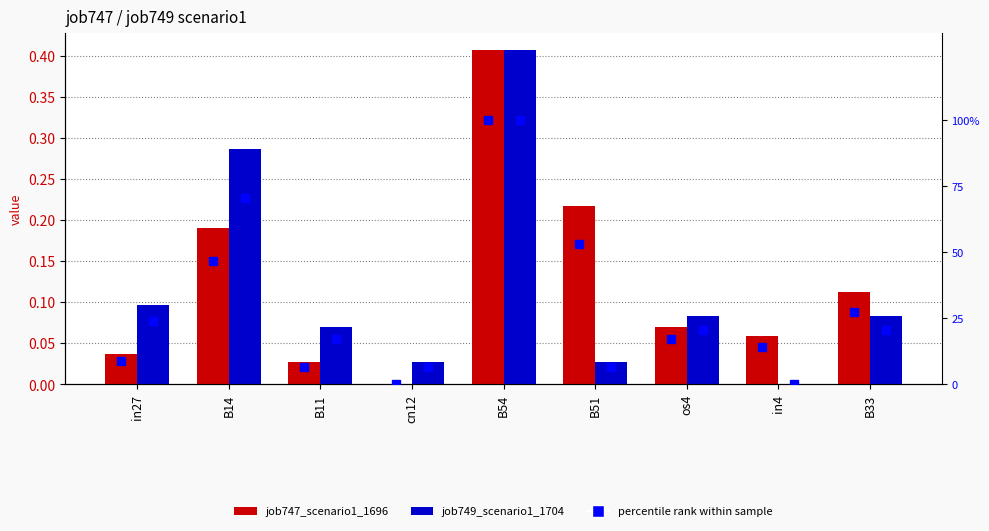

What is the difference between the percentile rank (job747) values at B54 and B11?

93.4